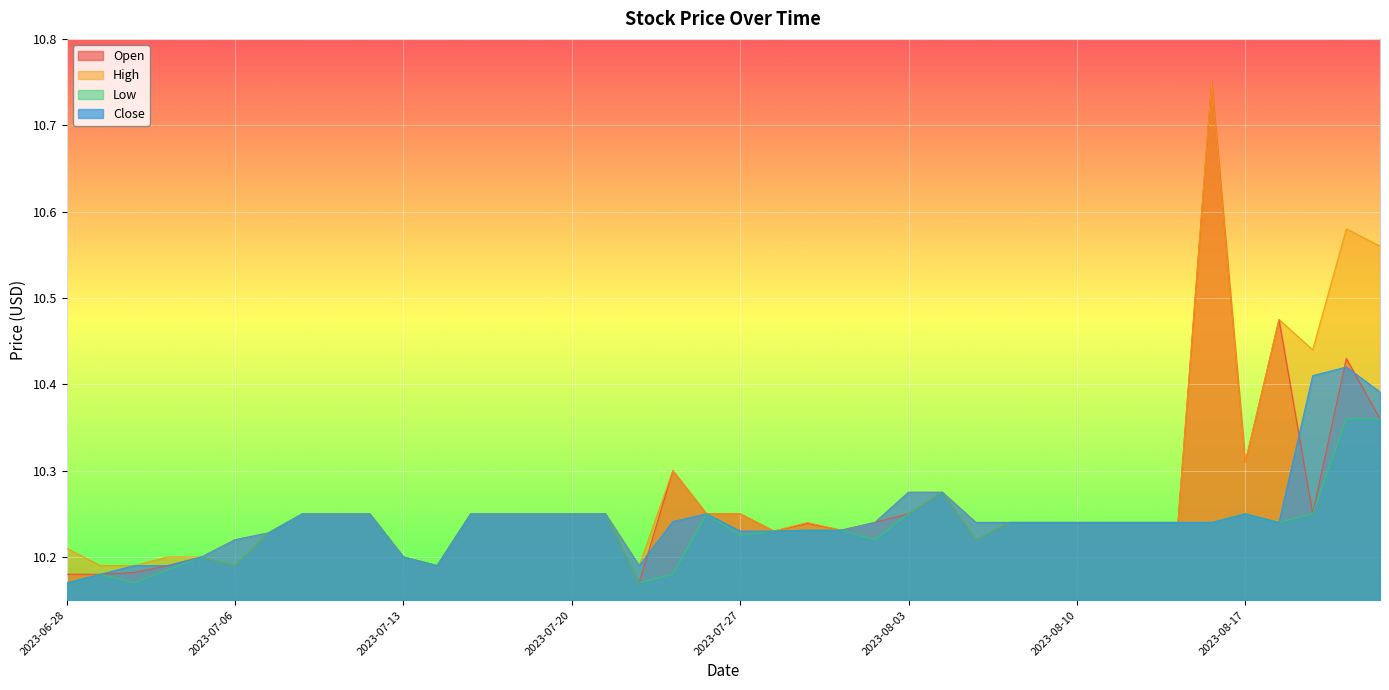

What value does the Close series have at 2023-06-29?

10.2